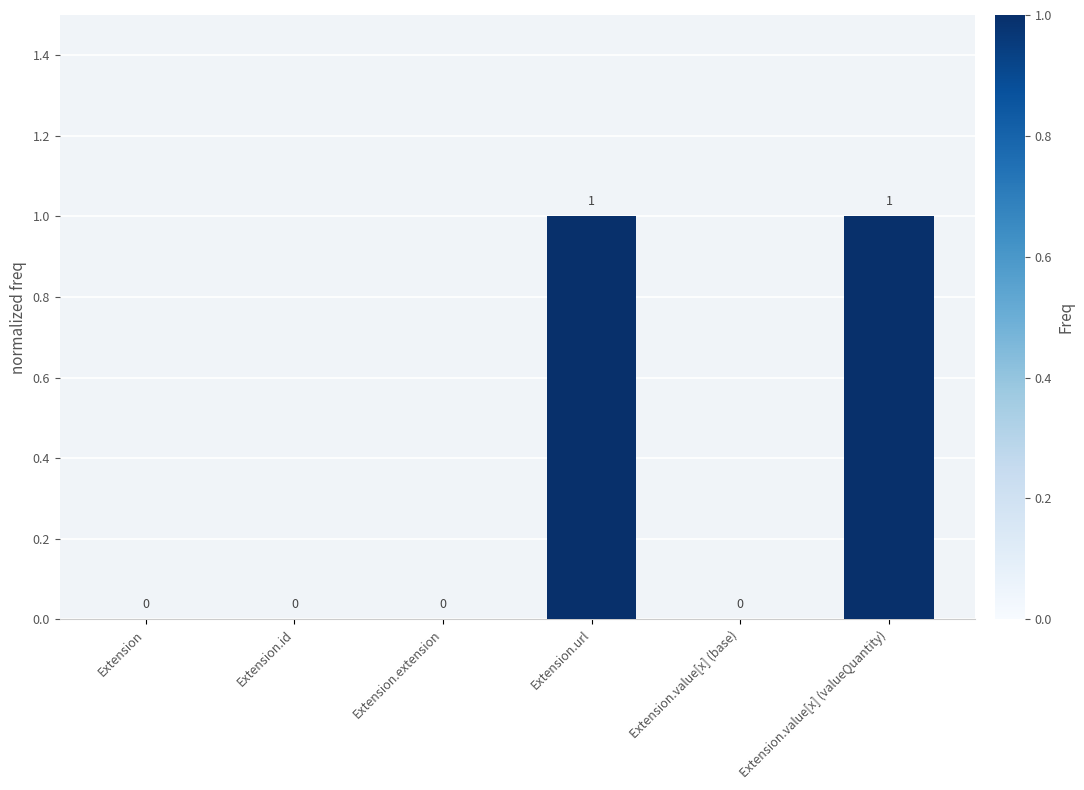

How many values are between 0 and 1?

6